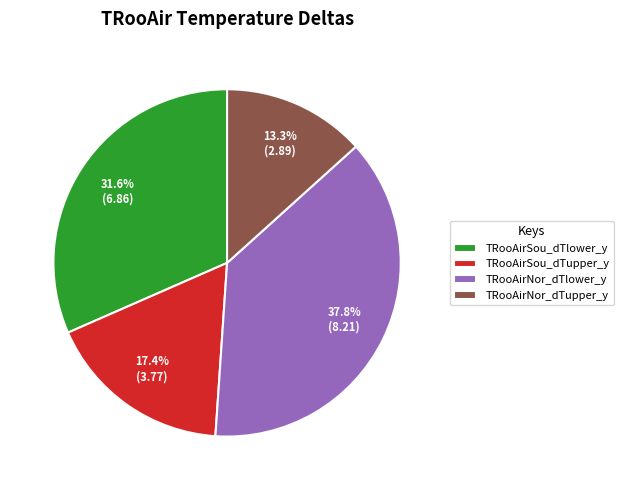

To the nearest percent, what is the average slice percentage?

25%